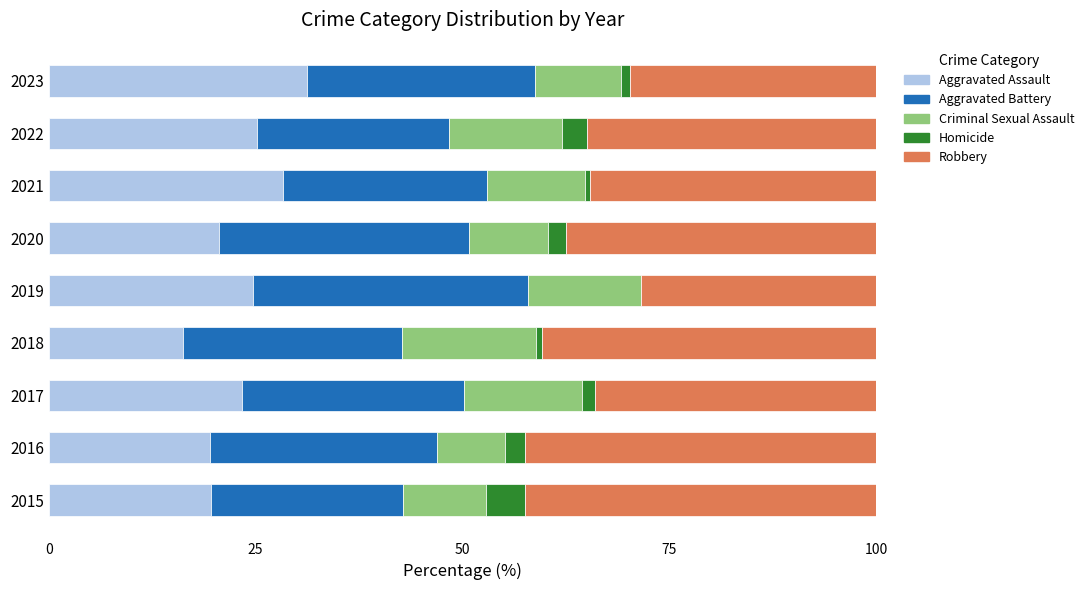

What is the highest value of the Aggravated Assault series?

31.2